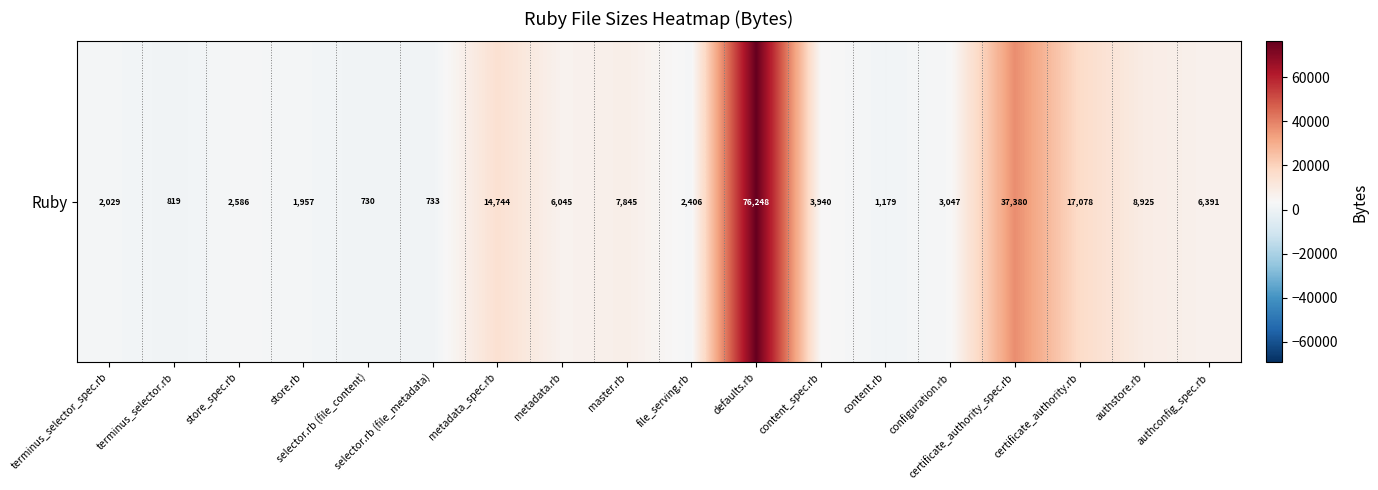

The chart shows a value of 2586 at store_spec.rb. True or false?

True